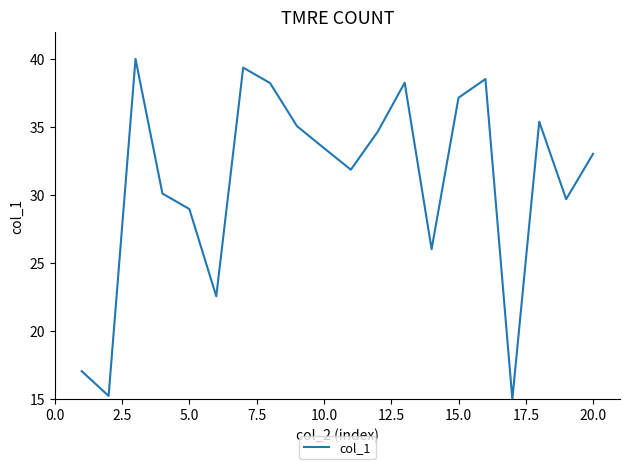

What is the smallest value displayed?

15.0